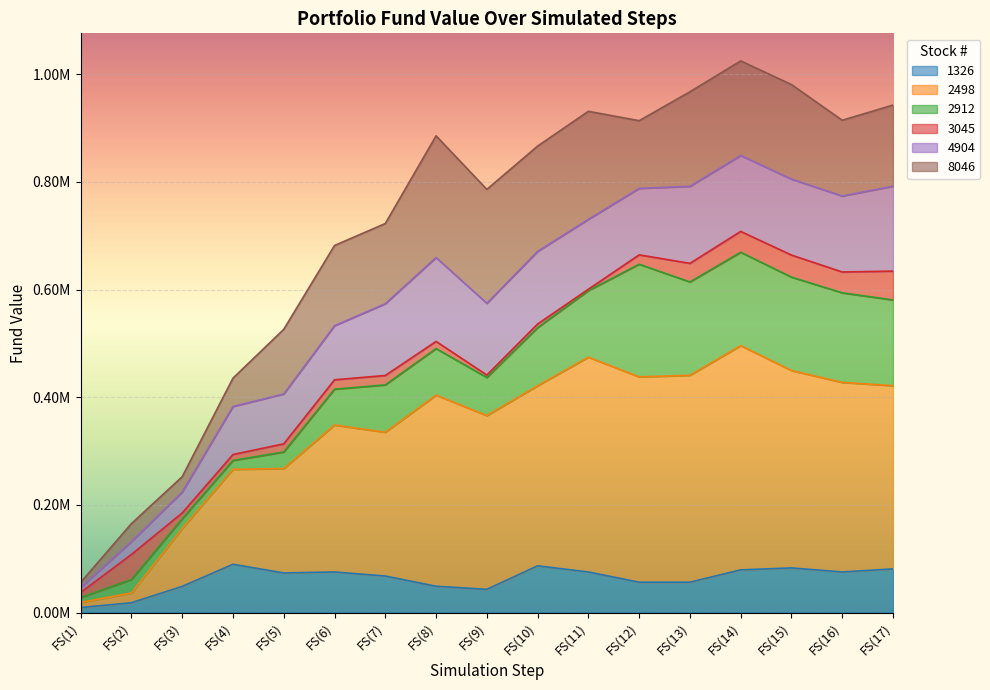

Reading left to right, transcribe all the data shown in this chart.

56028.0	165268.0	252368.0	435478.0	526208.0	681968.0	722798.0	885798.0	786258.0	866668.0	931308.0	913878.0	967578.0	1024938.0	981018.0	914658.0	942918.0